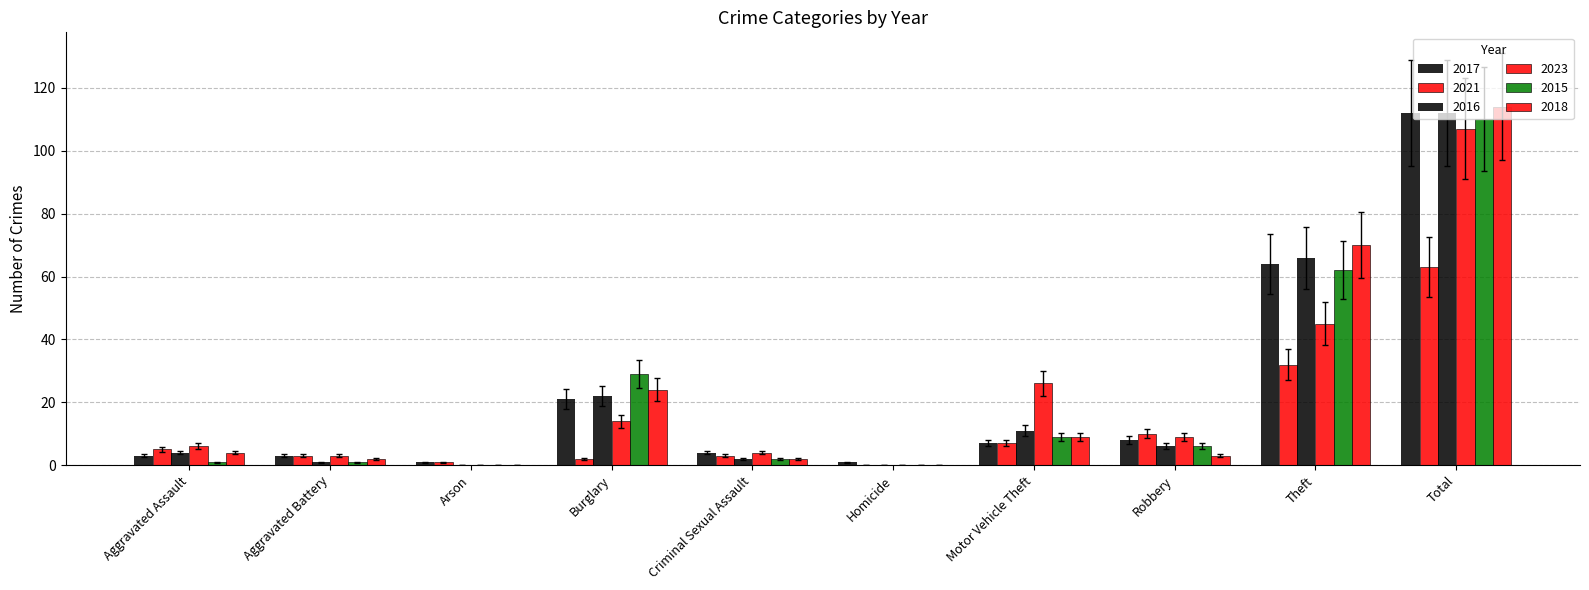

At which category does the chart reach its minimum across all series?

Homicide